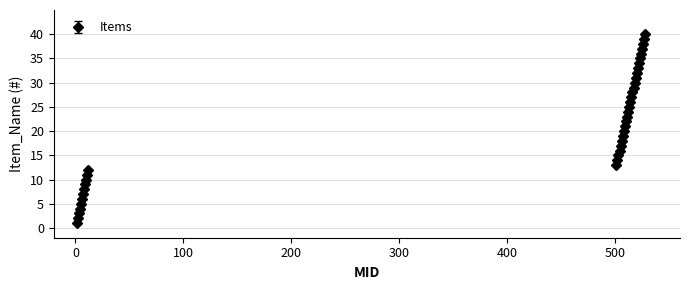

What is the difference between the second highest and second lowest values?

37